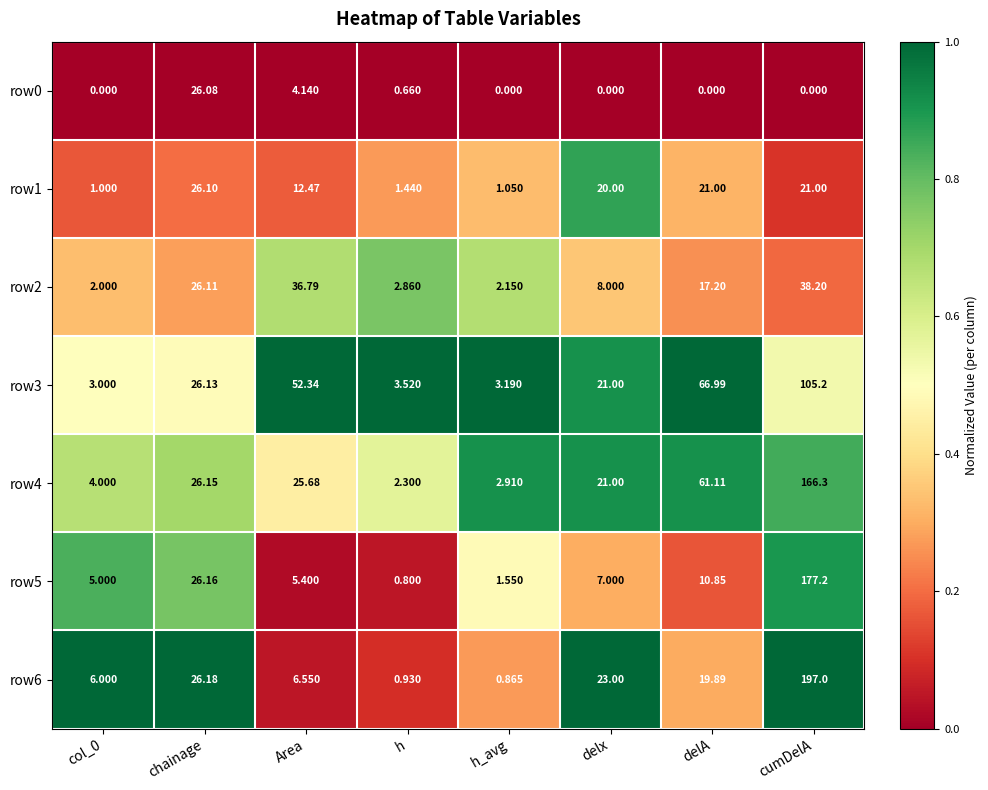

Which label corresponds to the largest value in the chart?

cumDelA